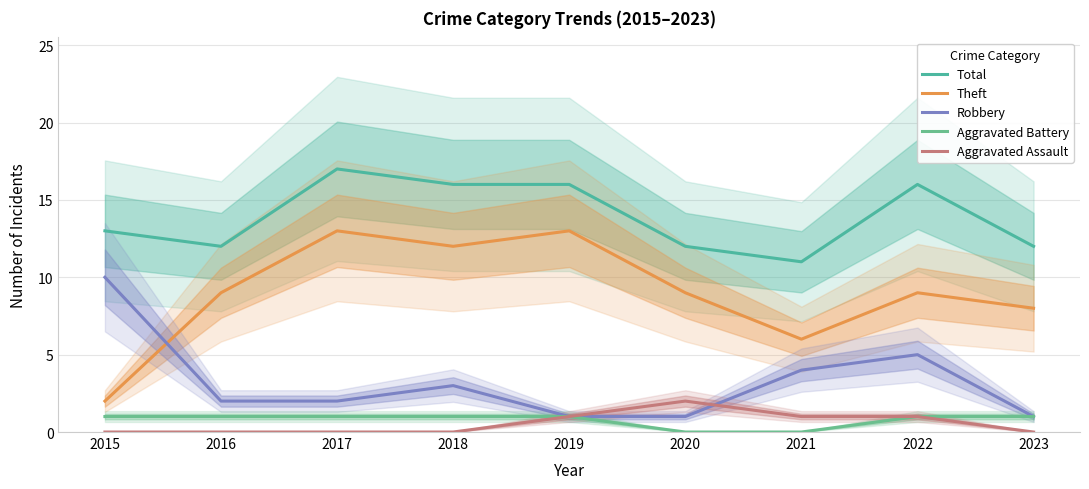

At how many categories does at least one series exceed 16?

1